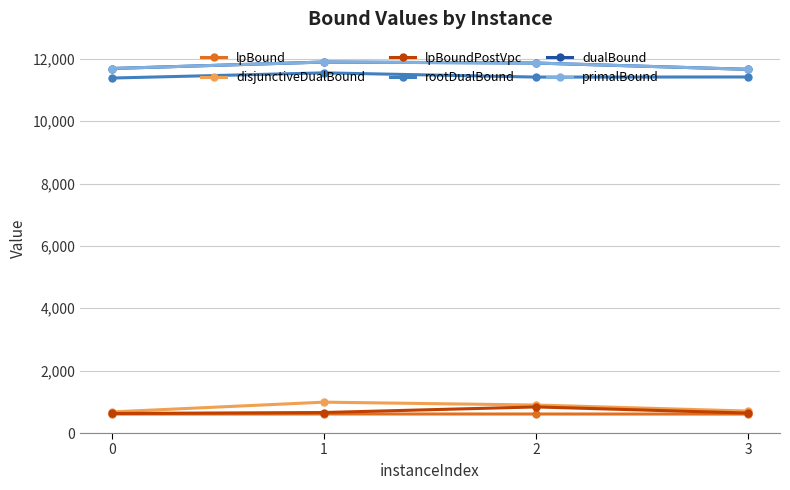

True or false: disjunctiveDualBound has more than 0 interior local peaks.

True